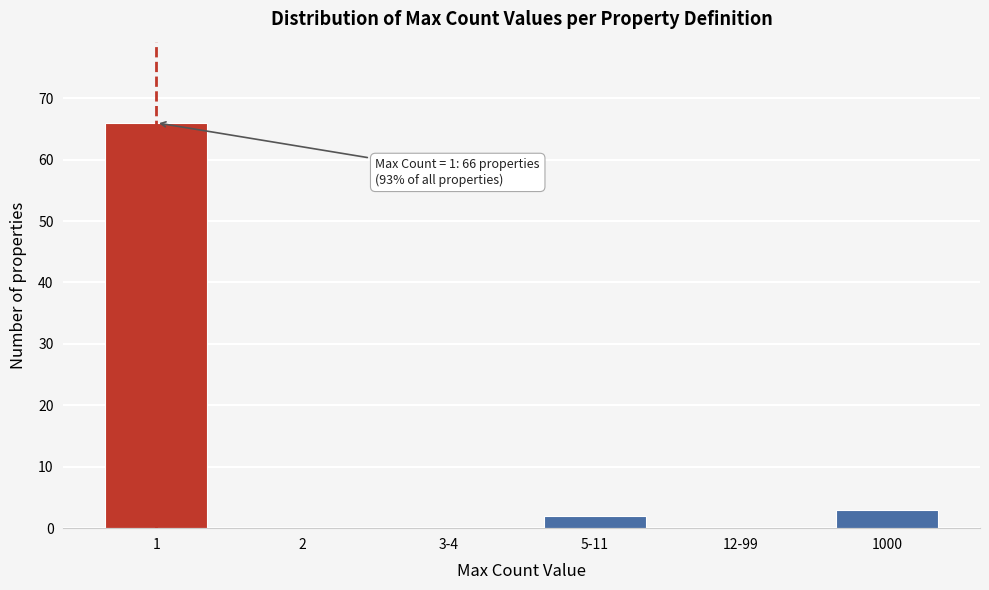

Reading left to right, what are all the values shown in this chart?

1=66	2=0	3-4=0	5-11=2	12-99=0	1000=3